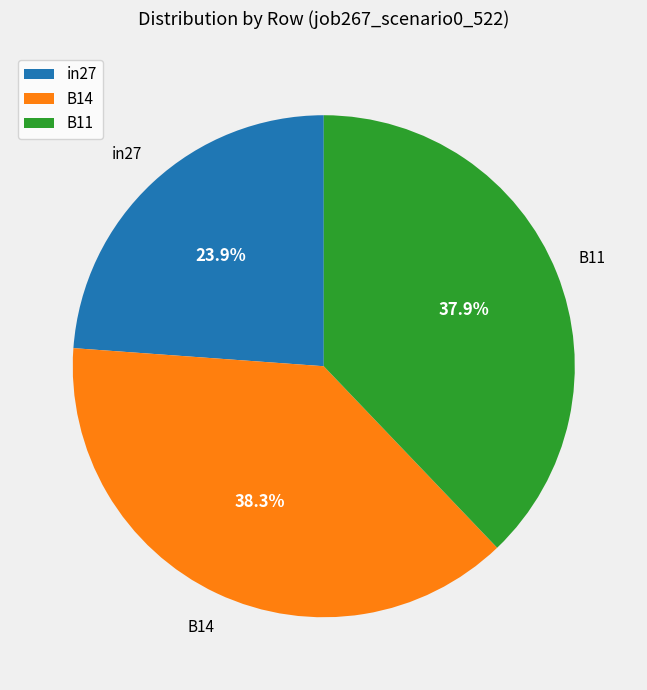

Is it true that in27 is 24% of the pie?

True